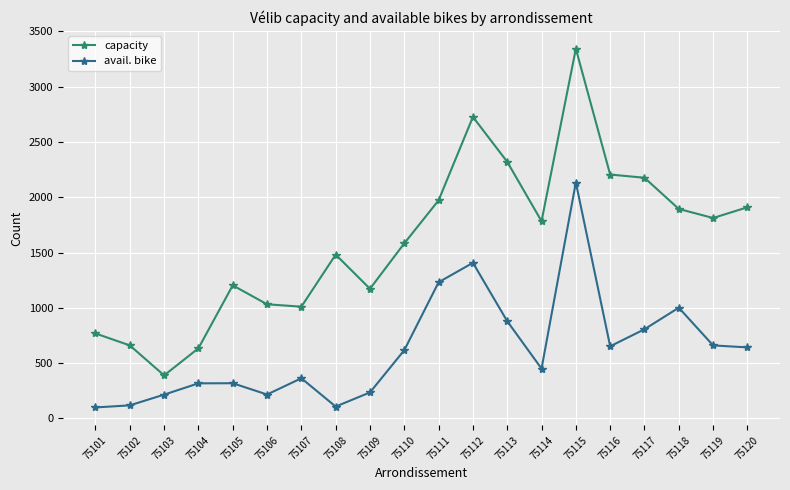

How many lines are shown in the chart?

2